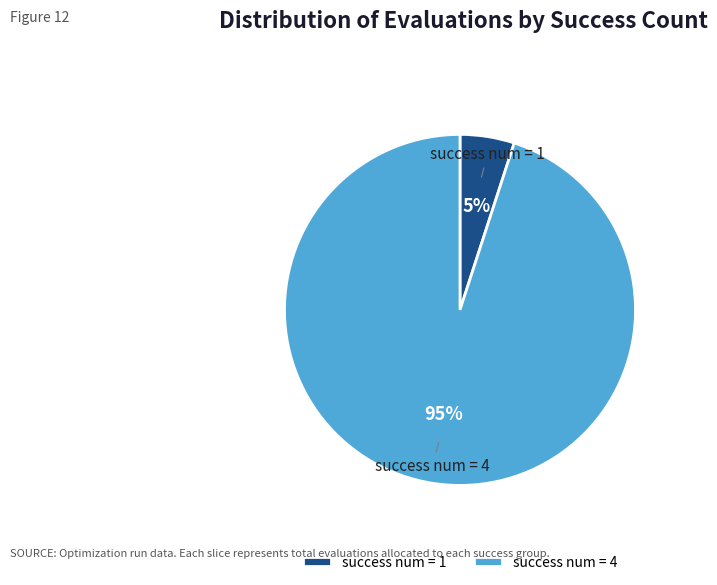

Does any single category account for the majority?

Yes